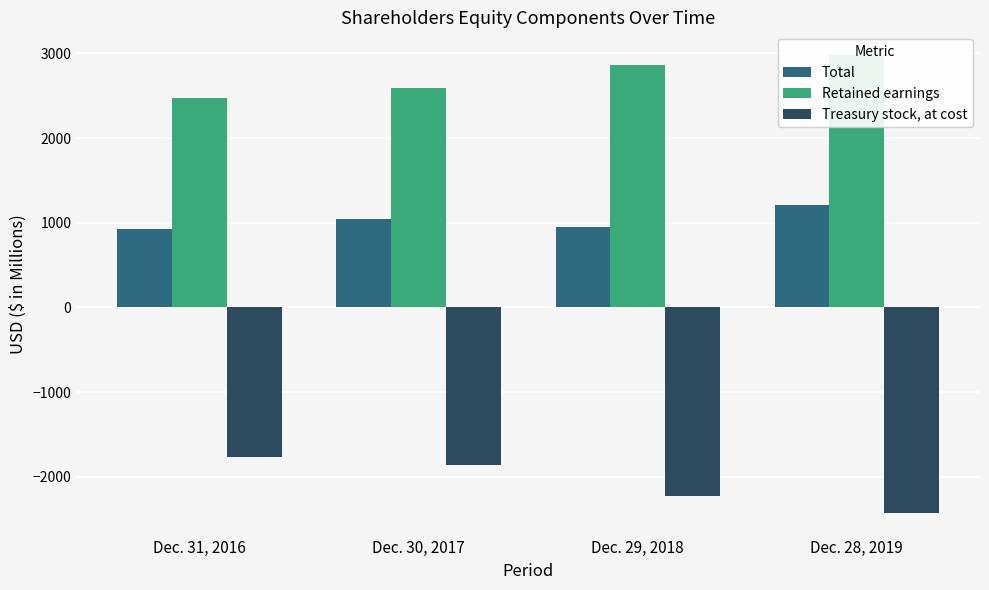

Which series has the largest total across all categories?

Retained earnings